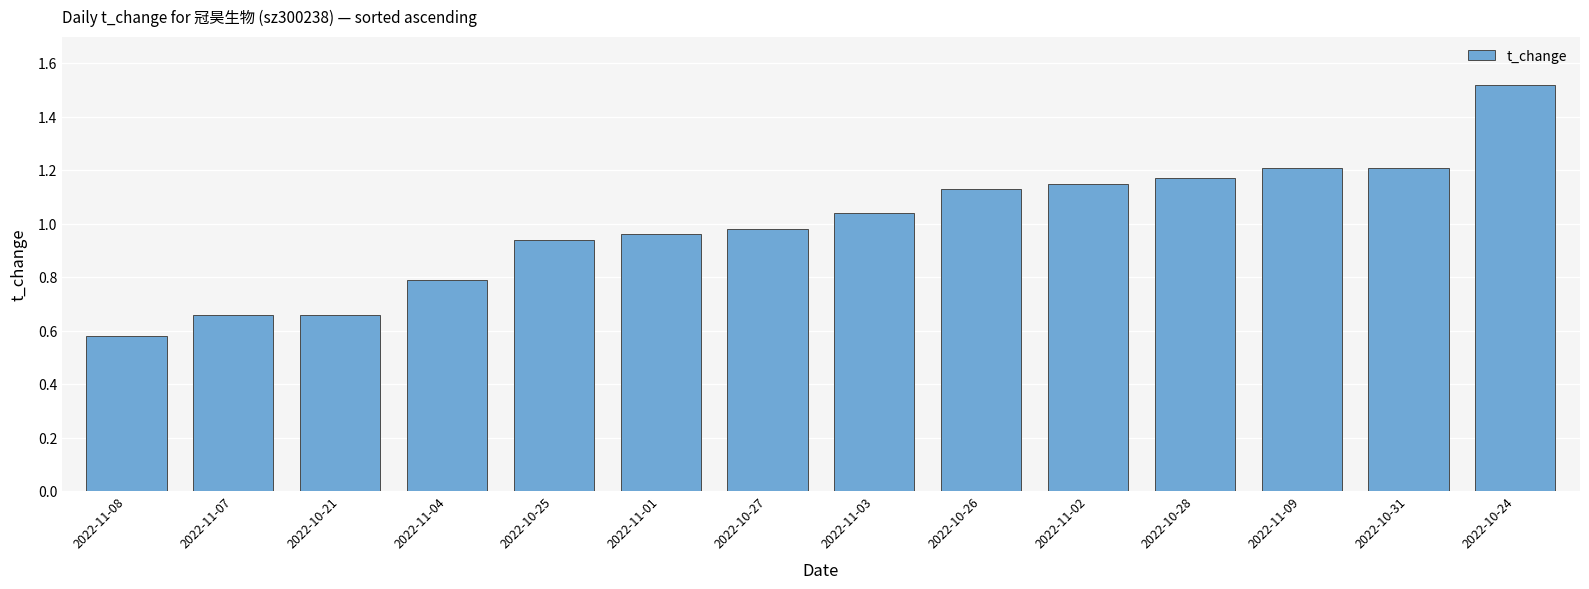

How many data points are less than 1?

7